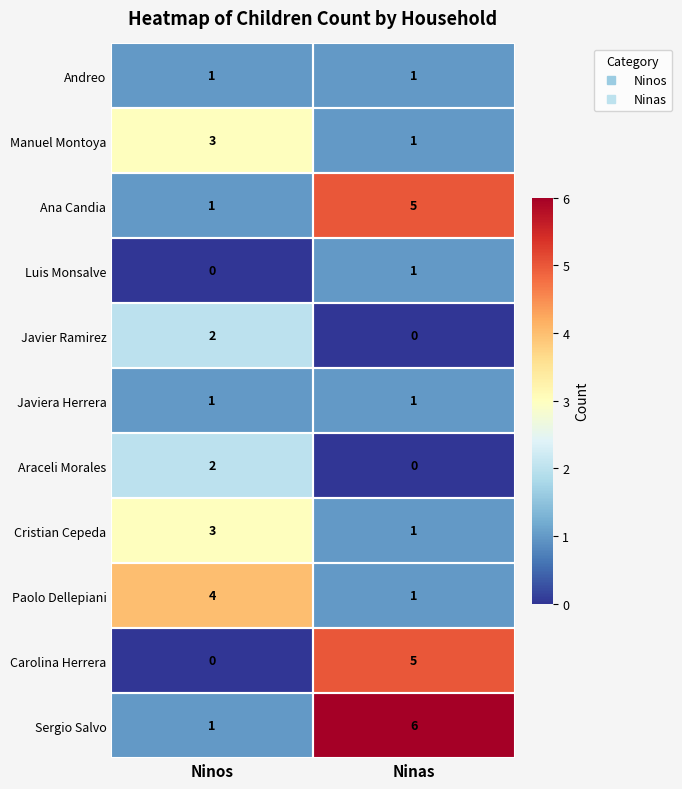

What is the average value of the Ana Candia series?

3